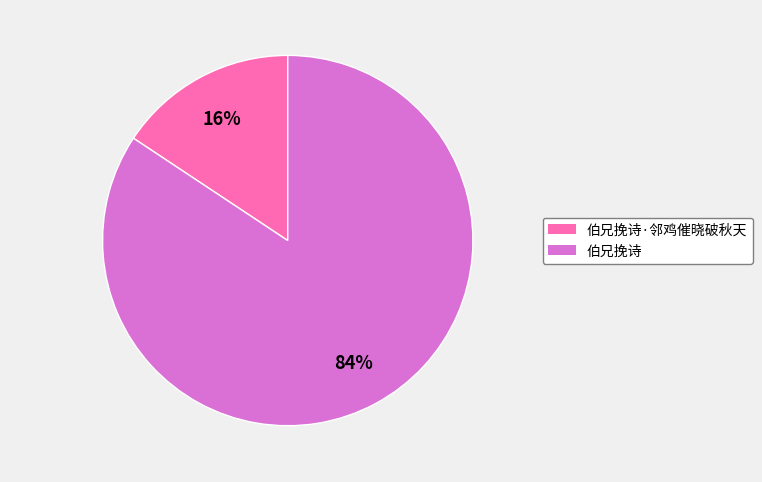

Does 伯兄挽诗·邻鸡催晓破秋天 account for over 50% of the chart?

No